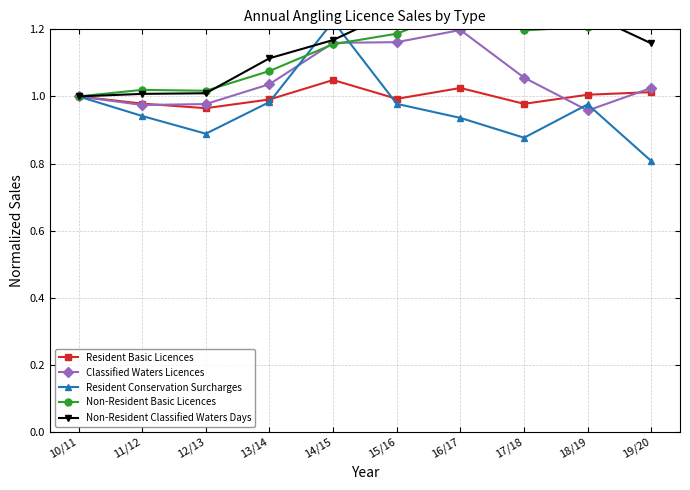

The Resident Basic Licences series shows 1.6 at 15/16. True or false?

False